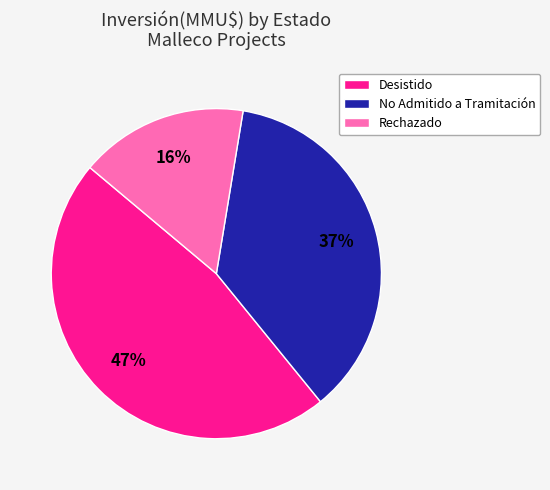

What percentage is the Desistido slice, to the nearest percent?

47%